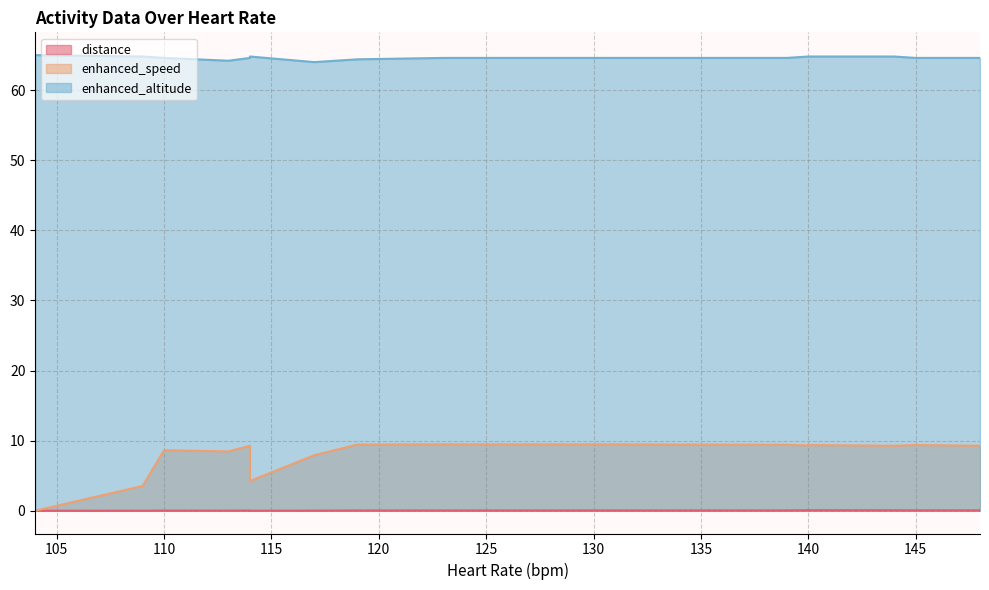

True or false: enhanced_speed and distance intersect in this chart.

False